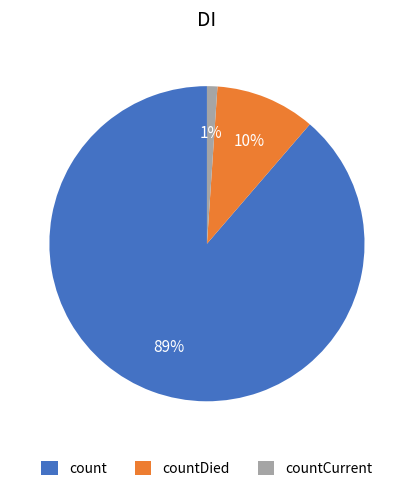

What is the largest slice in the pie chart?

count